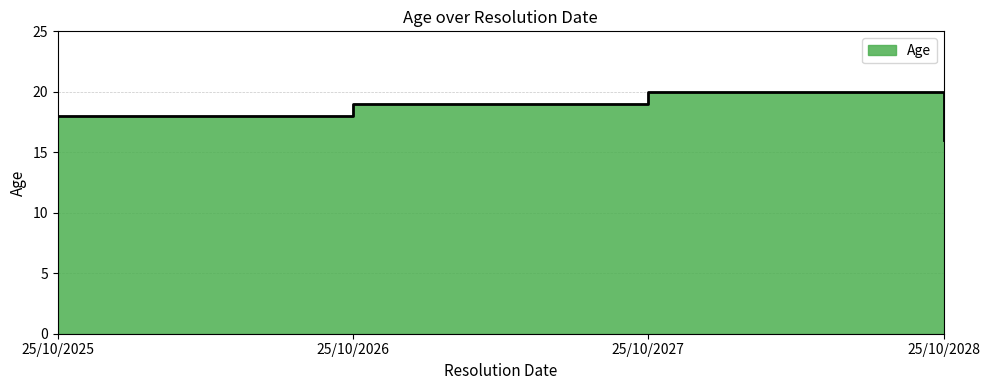

What is the greatest value displayed?

20